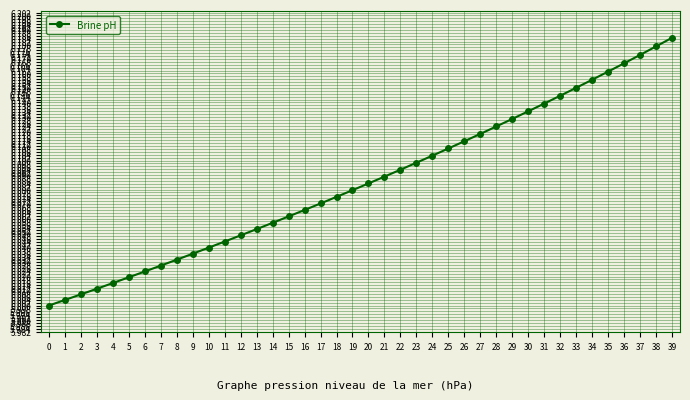

True or false: the data shows 9.8 at 33.

False